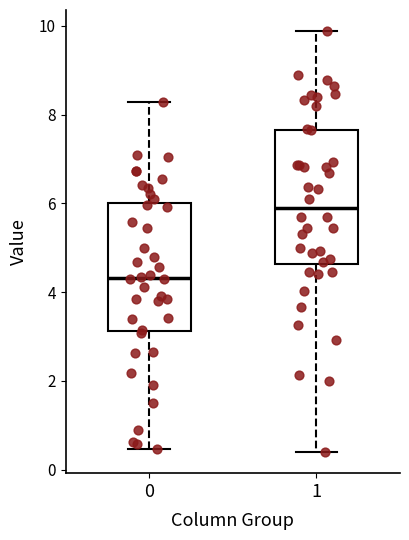

Which box's median line is the highest?

1